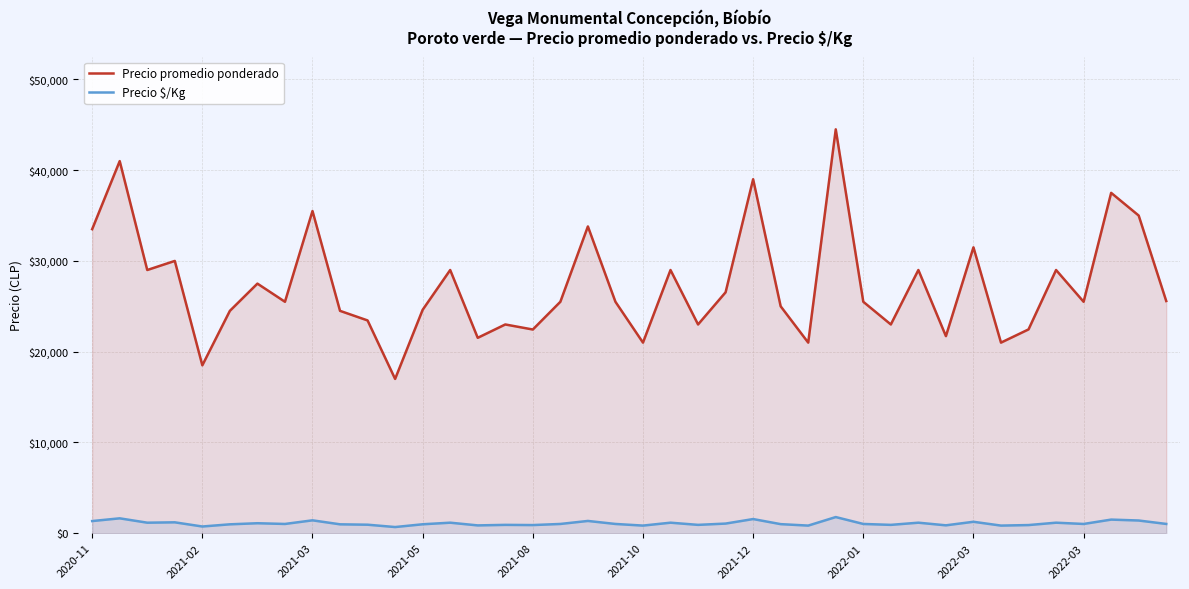

At how many categories does at least one series exceed 9910?

40